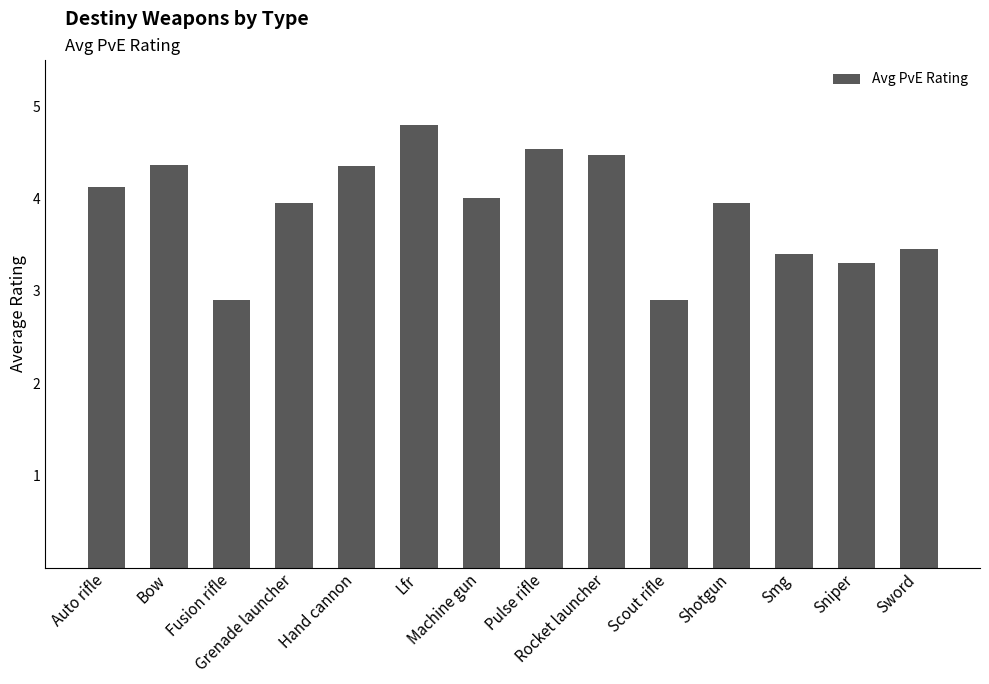

What is the difference between the second highest and minimum values?

1.6